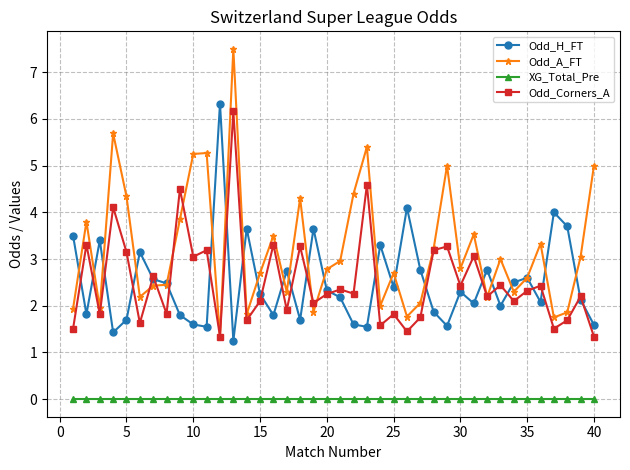

Does the chart have visible grid lines?

Yes